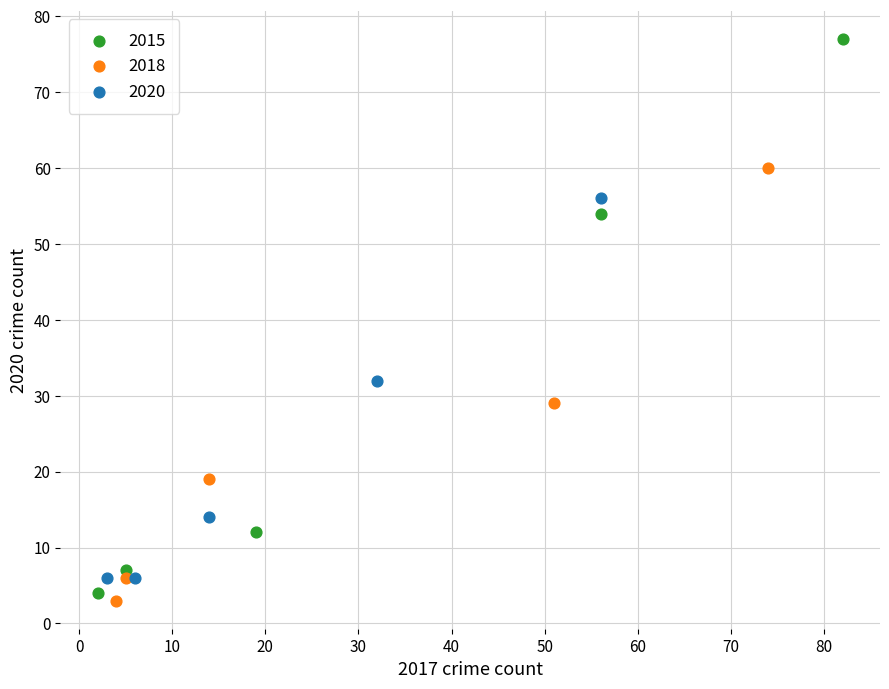

Which series contains the highest Y value?

2015